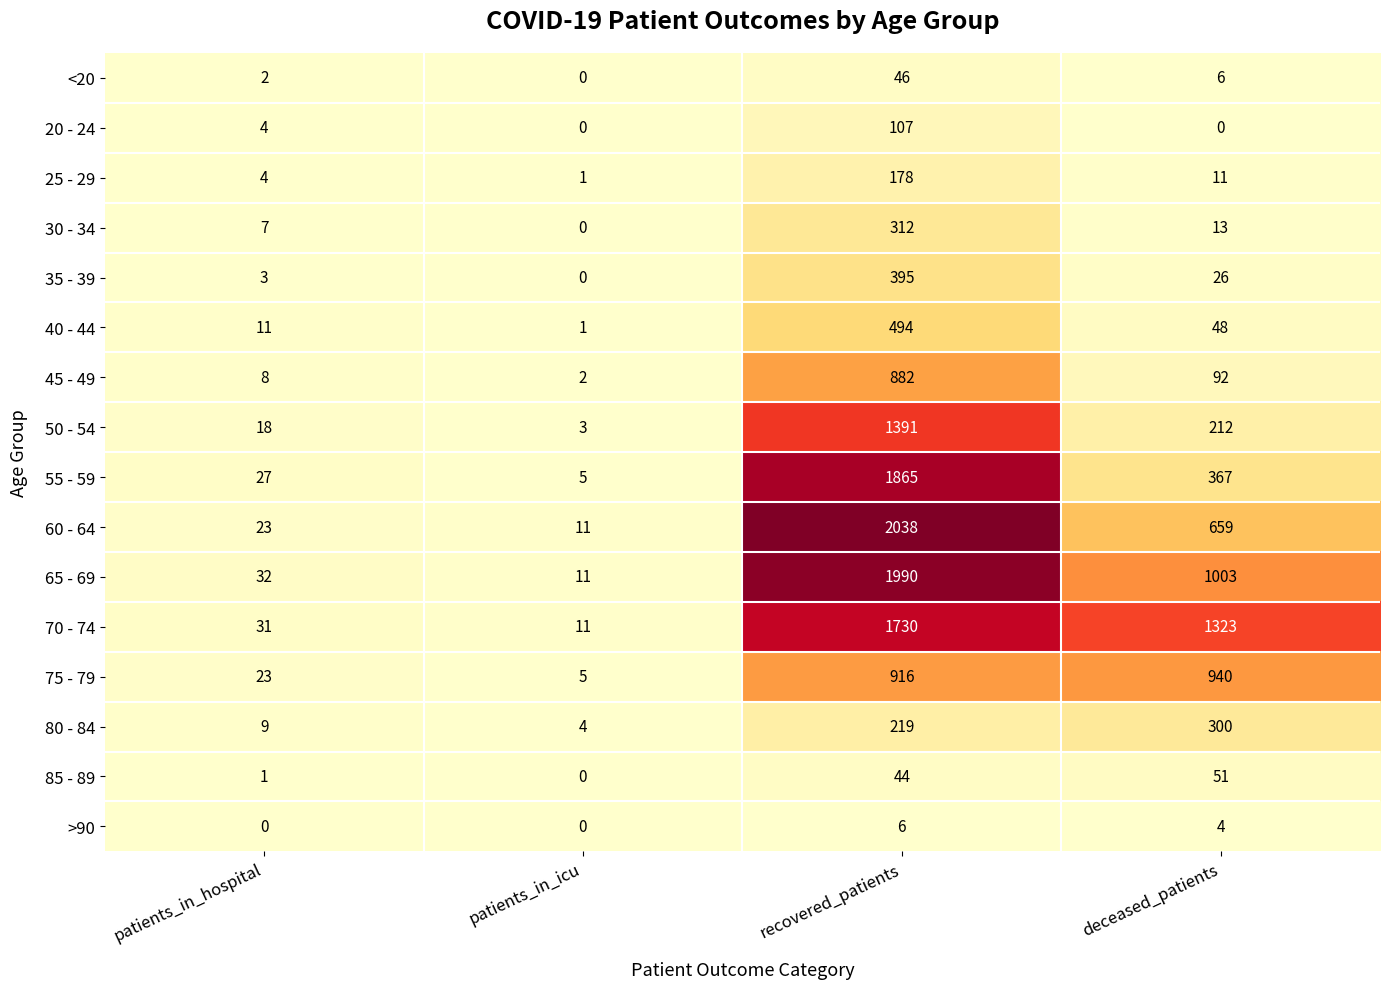

At how many categories does at least one series exceed 730?

2